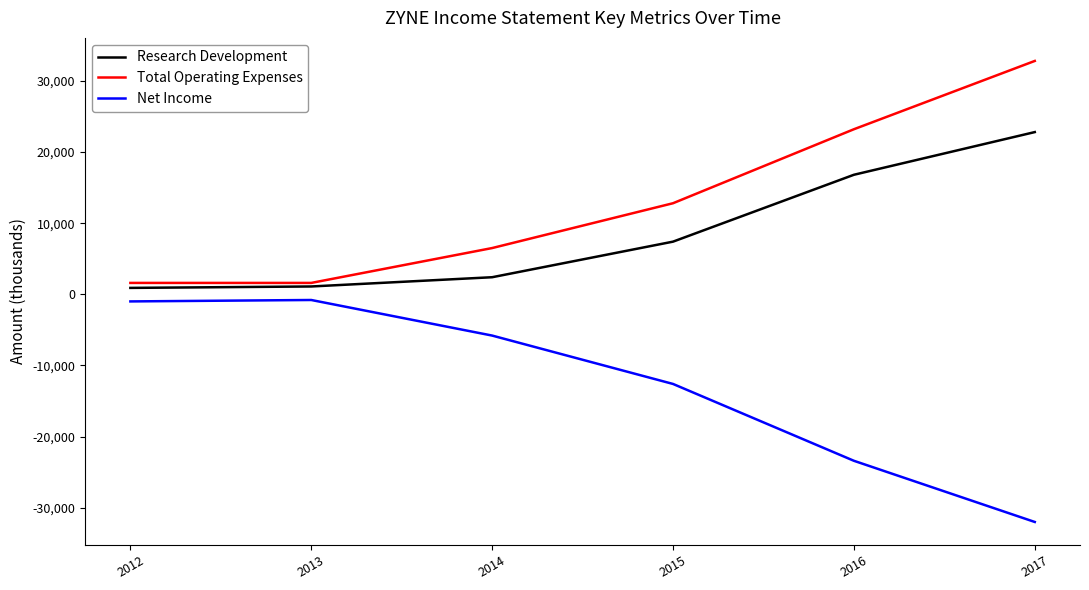

What is the minimum value for Total Operating Expenses?

1600